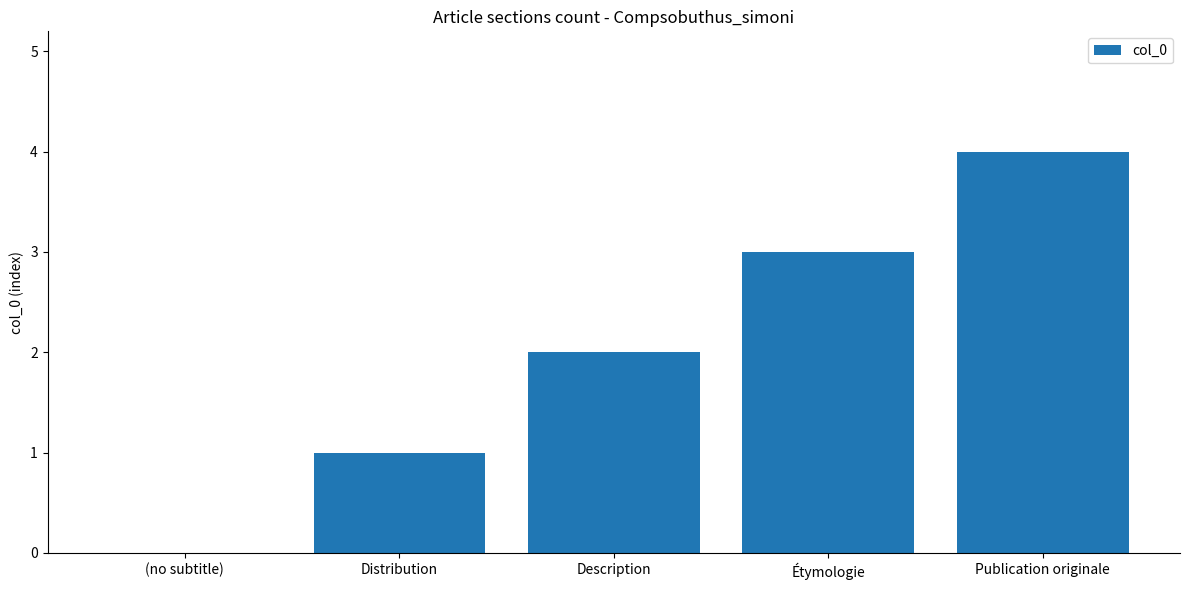

Which has a higher value, (no subtitle) or Étymologie?

Étymologie